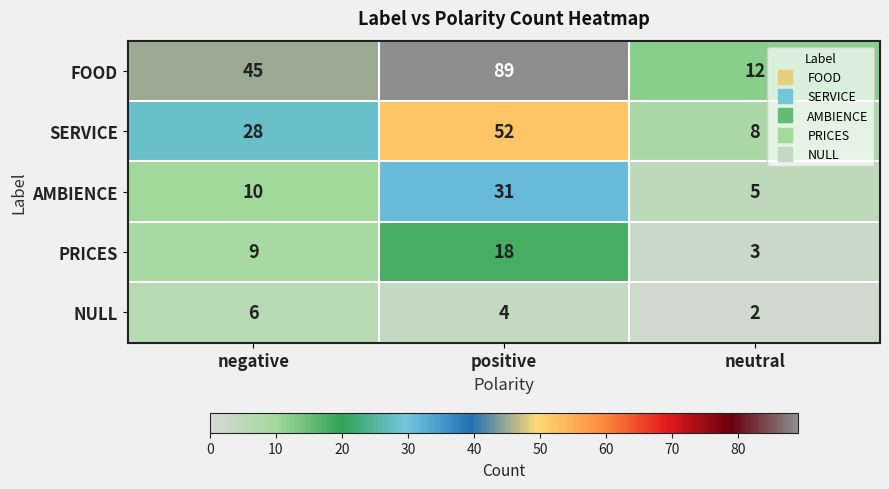

What value does the NULL series have at negative?

6